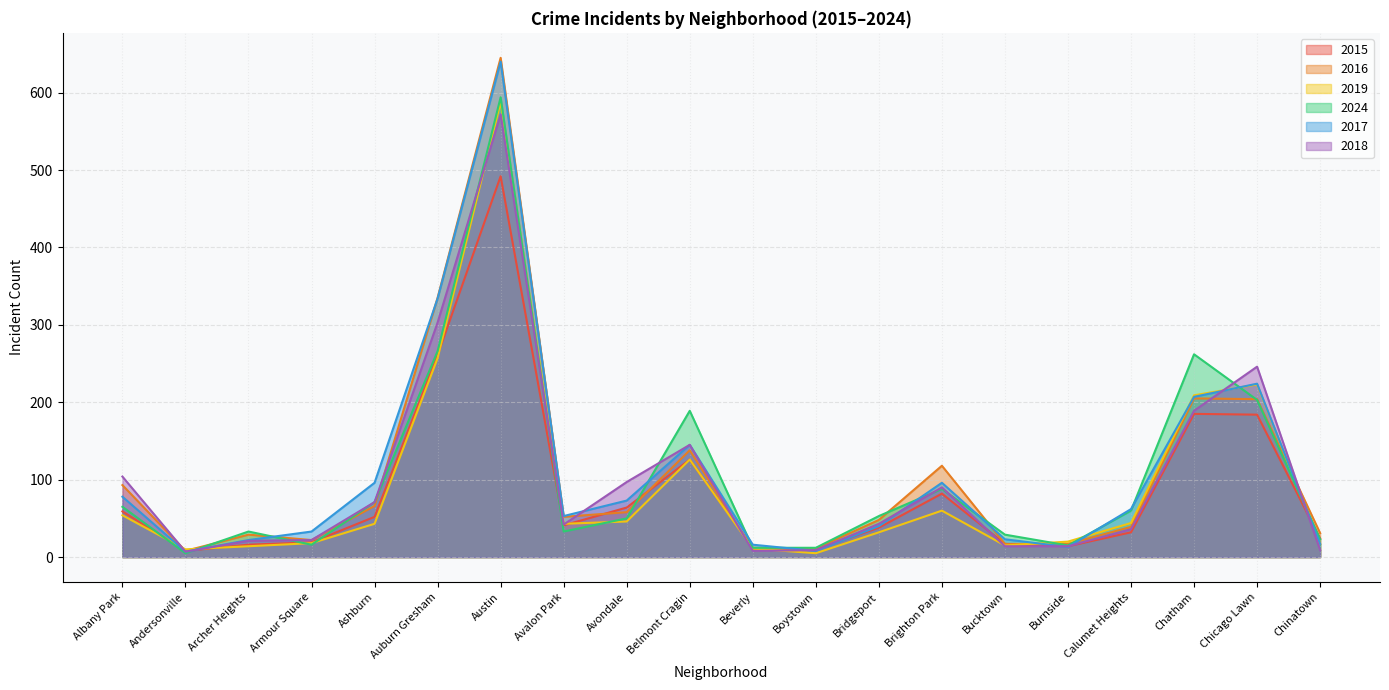

The value of 2018 at Calumet Heights is 36. True or false?

True